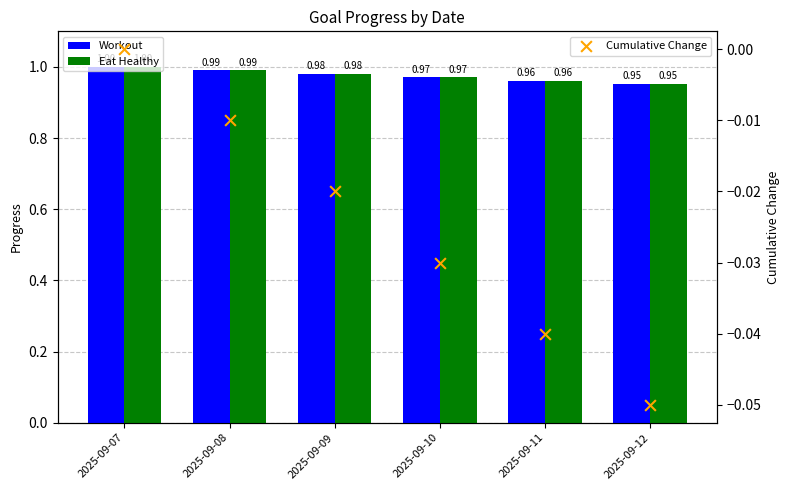

What is the total value across all series at 2025-09-11?

1.9